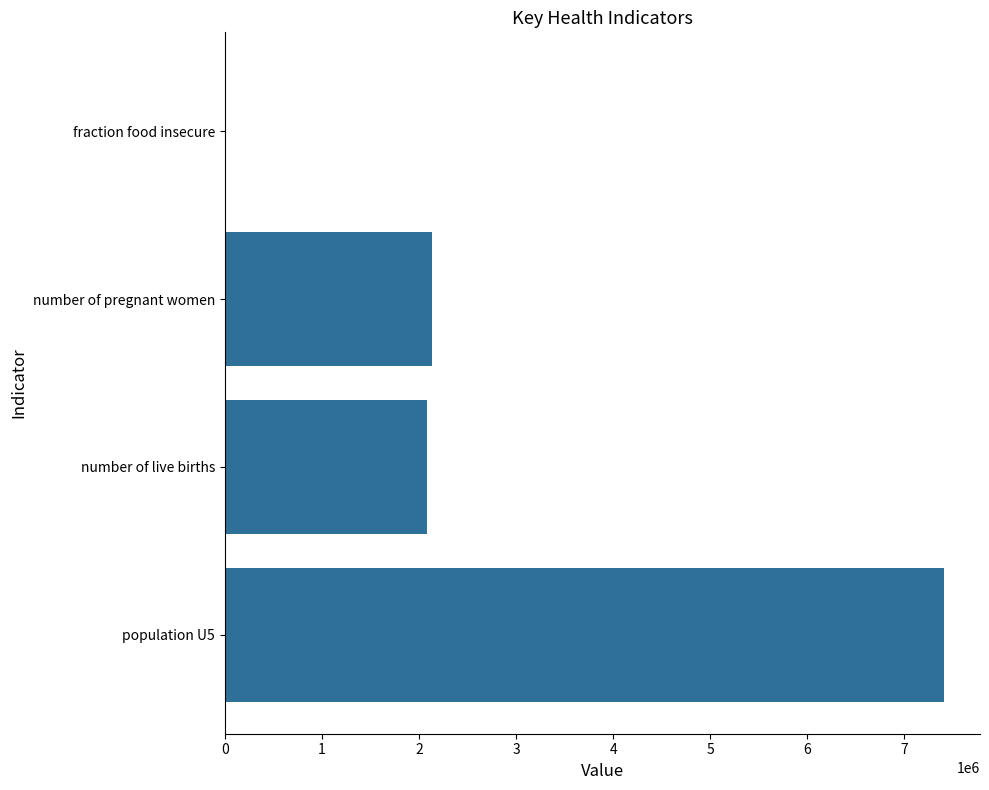

What is the sum of all values?

11621302.3